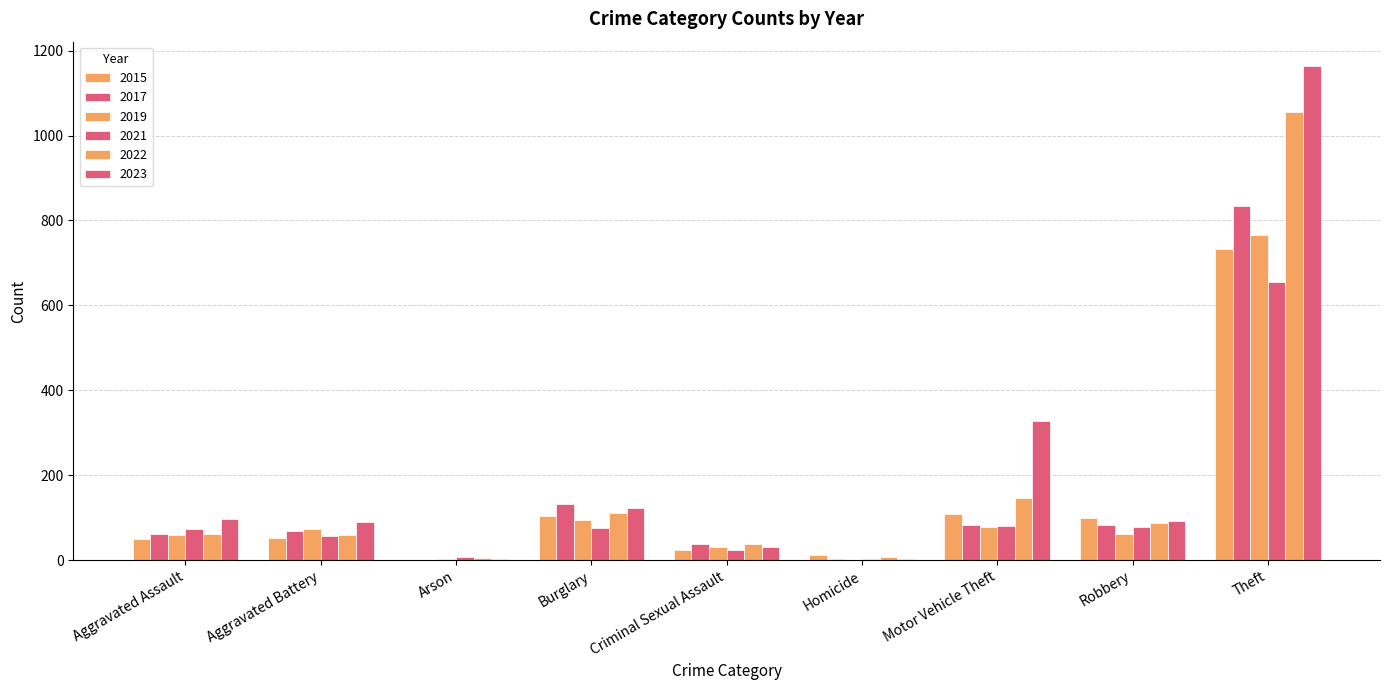

Are the bars horizontal?

No